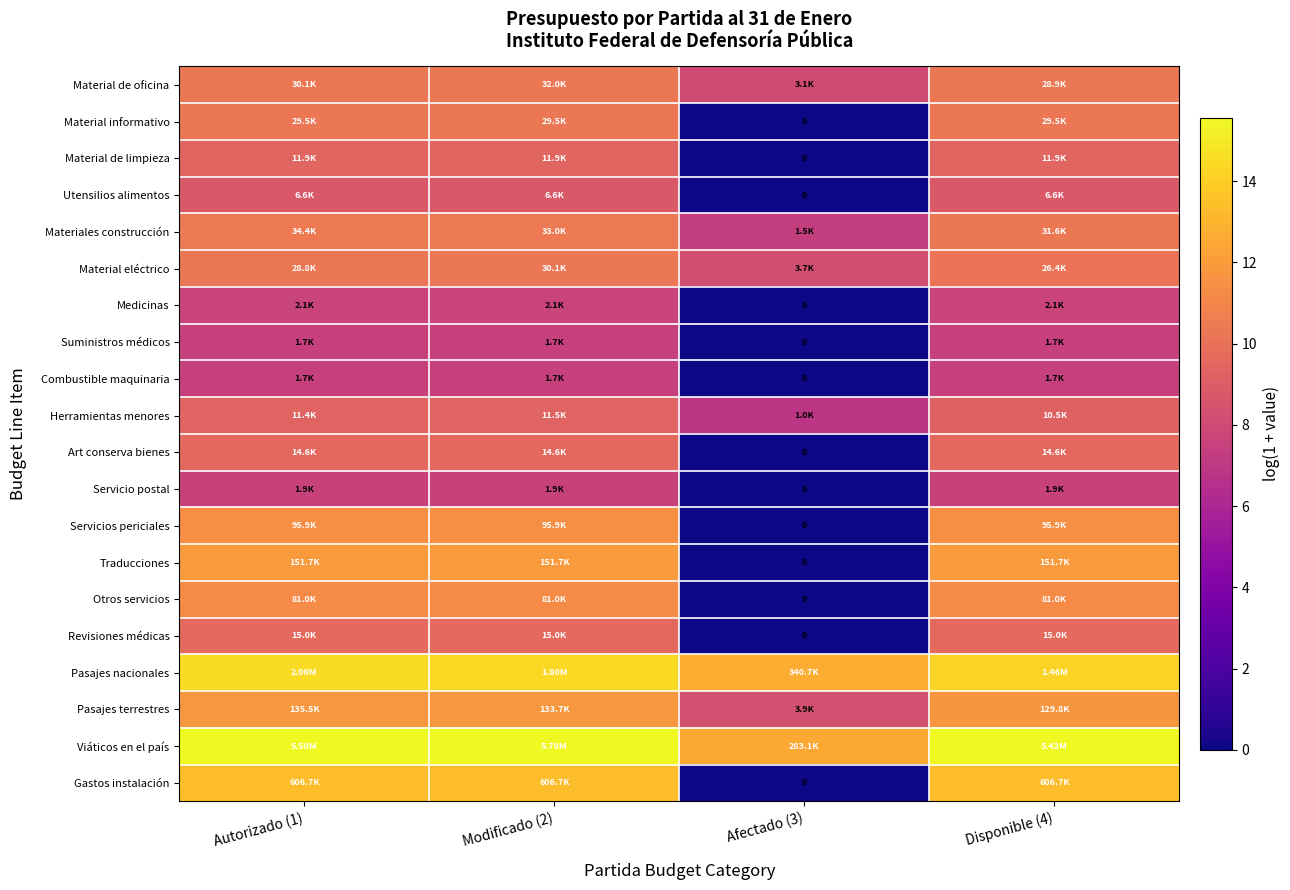

At Modificado (2), list the series in order from smallest to largest.

Combustible maquinaria, Suministros médicos, Servicio postal, Medicinas, Utensilios alimentos, Herramientas menores, Material de limpieza, Art conserva bienes, Revisiones médicas, Material informativo, Material eléctrico, Material de oficina, Materiales construcción, Otros servicios, Servicios periciales, Pasajes terrestres, Traducciones, Gastos instalación, Pasajes nacionales, Viáticos en el país